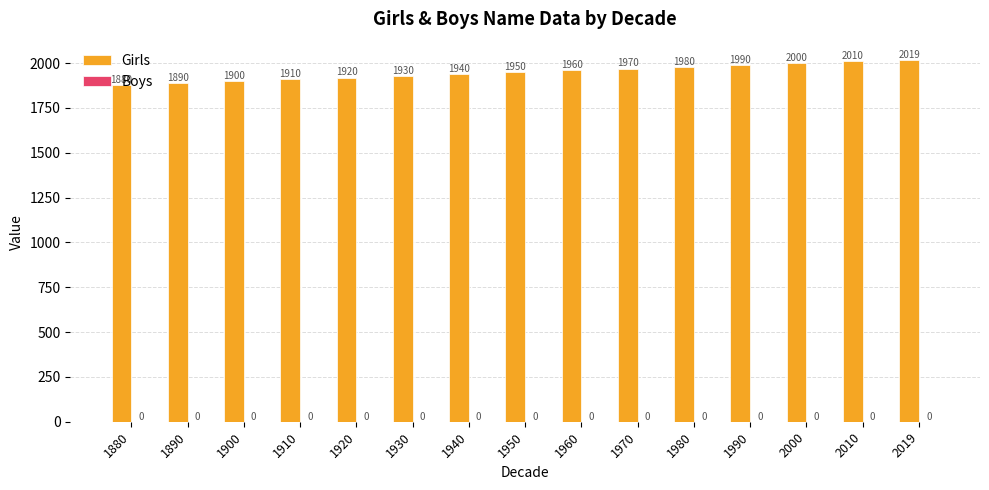

How many distinct data groups are displayed?

1